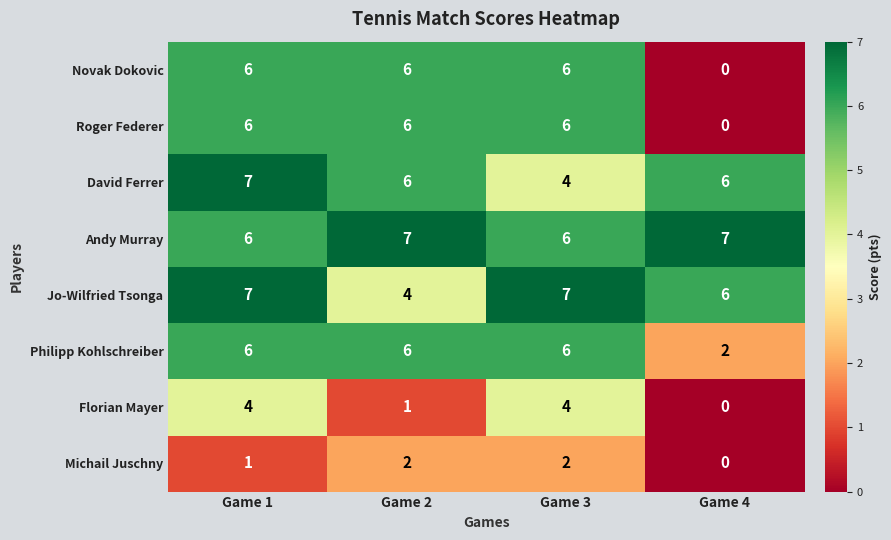

What is the difference between the maximum and minimum values in the Jo-Wilfried Tsonga series?

3